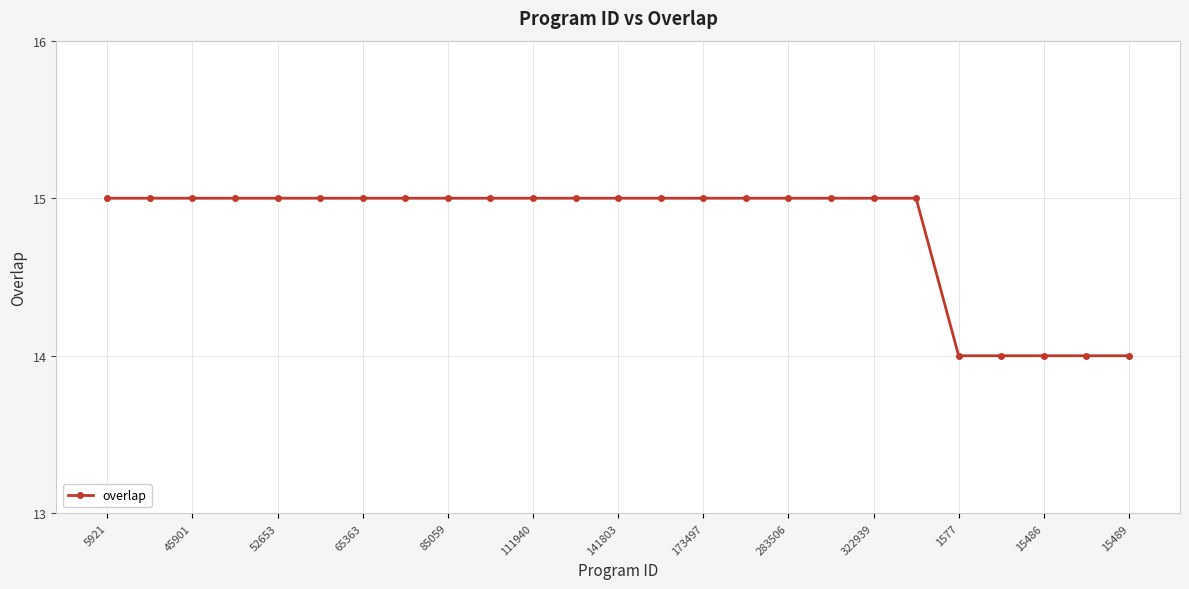

What is the smallest value displayed?

14